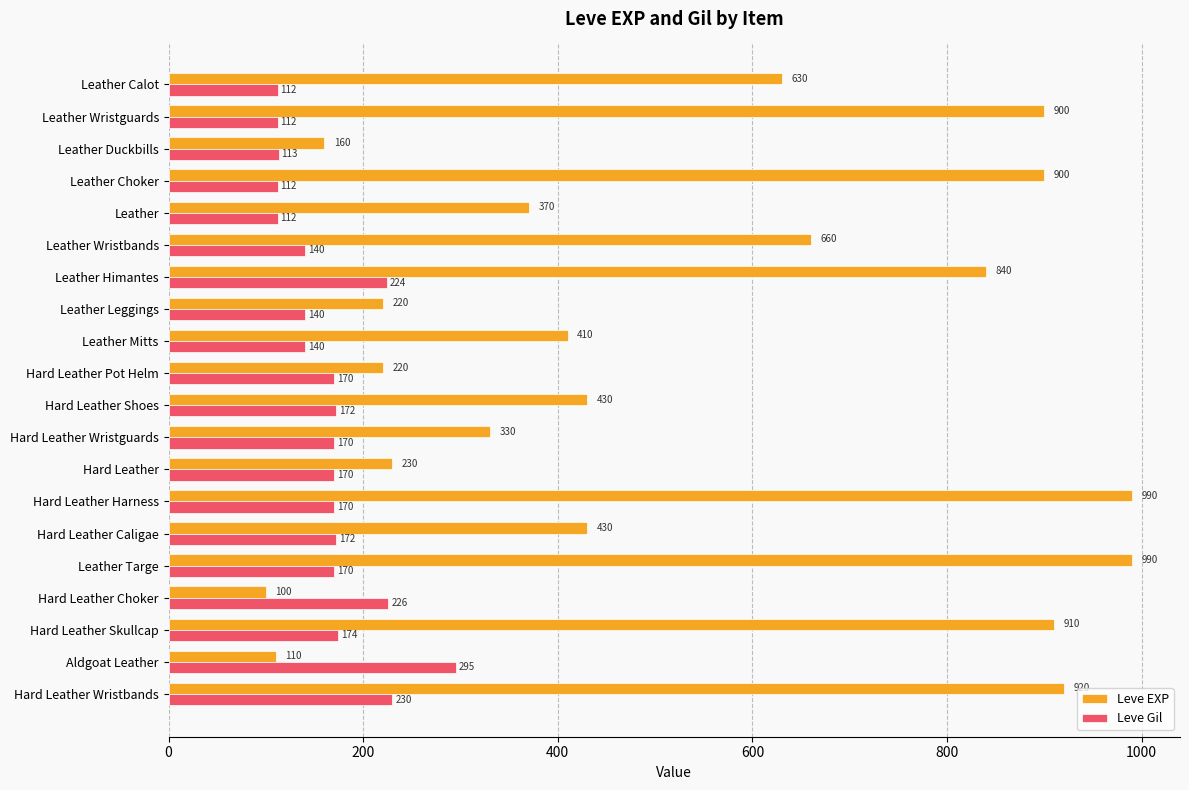

Read the Leve EXP value at Leather, to the nearest 50.

350